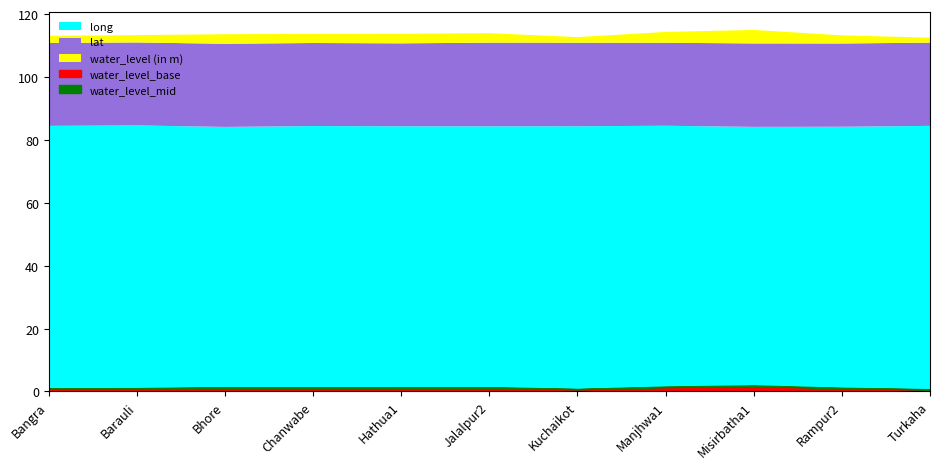

Rank the categories by lat value from lowest to highest.

Hathua1, Bangra, Barauli, Manjhwa1, Chanwabe, Bhore, Rampur2, Turkaha, Misirbatha1, Kuchaikot, Jalalpur2